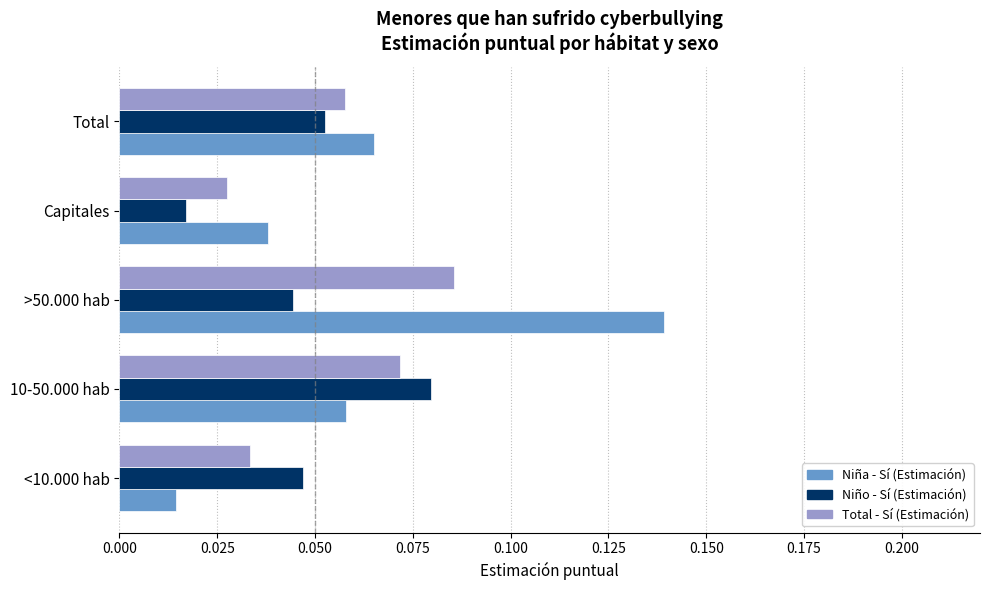

What is the sum of all Niña - Sí (Estimación) values?

0.3